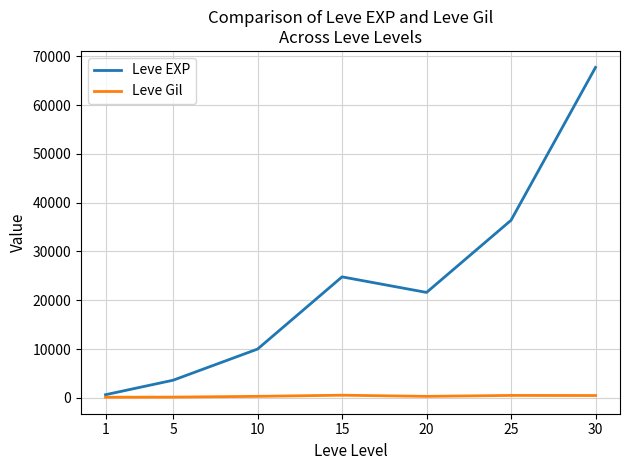

What is the minimum value for Leve Gil?

113